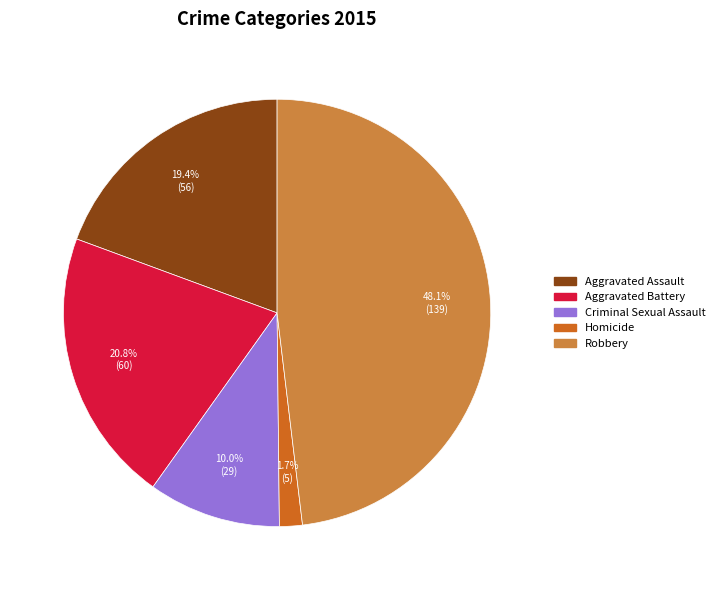

Approximately how many times larger is the value at Aggravated Assault compared to Criminal Sexual Assault?

1.9